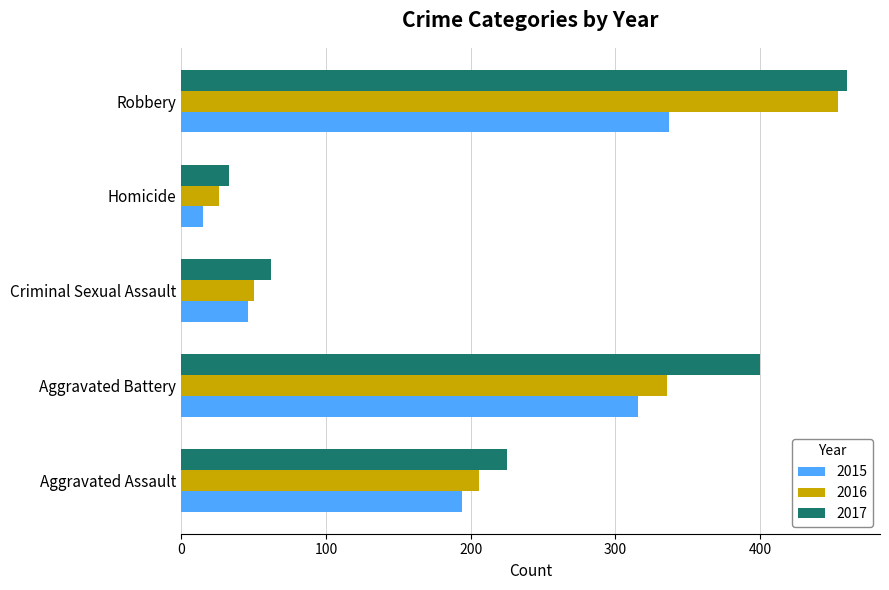

The 2016 series shows 89 at Criminal Sexual Assault. True or false?

False